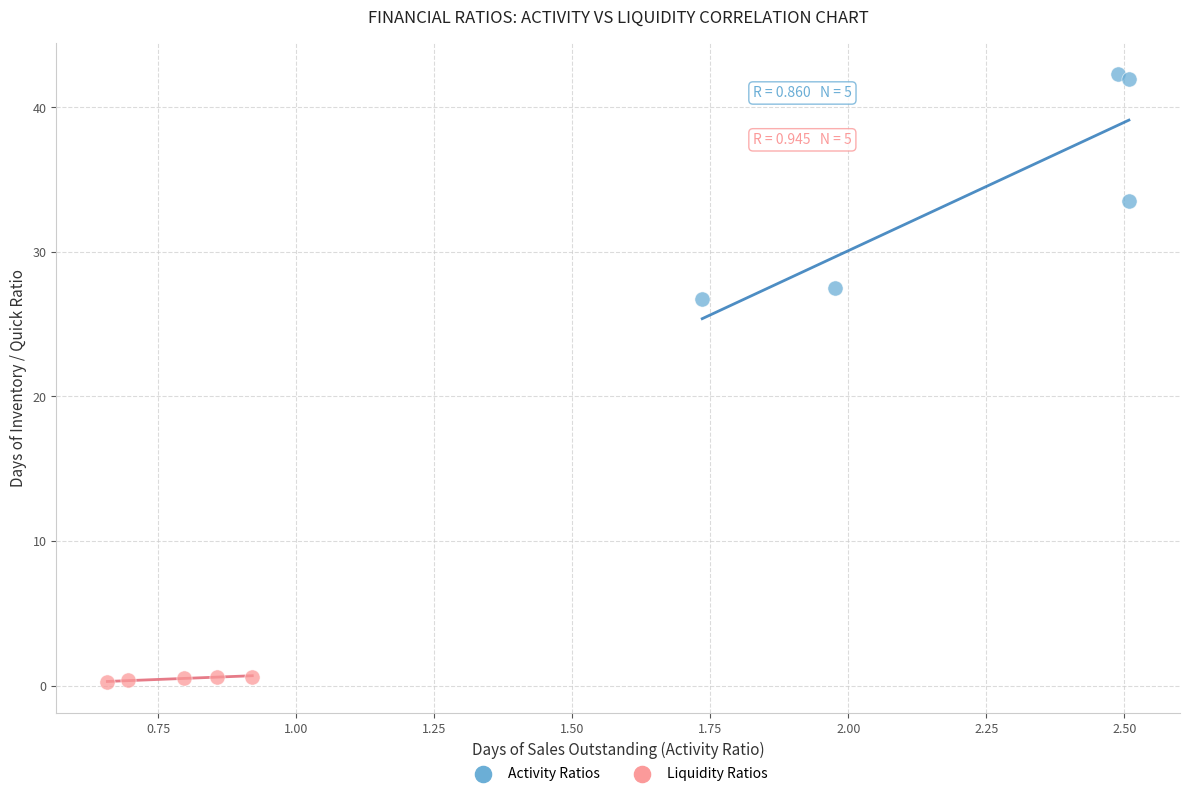

Which series reaches the maximum Y coordinate?

Activity Ratios